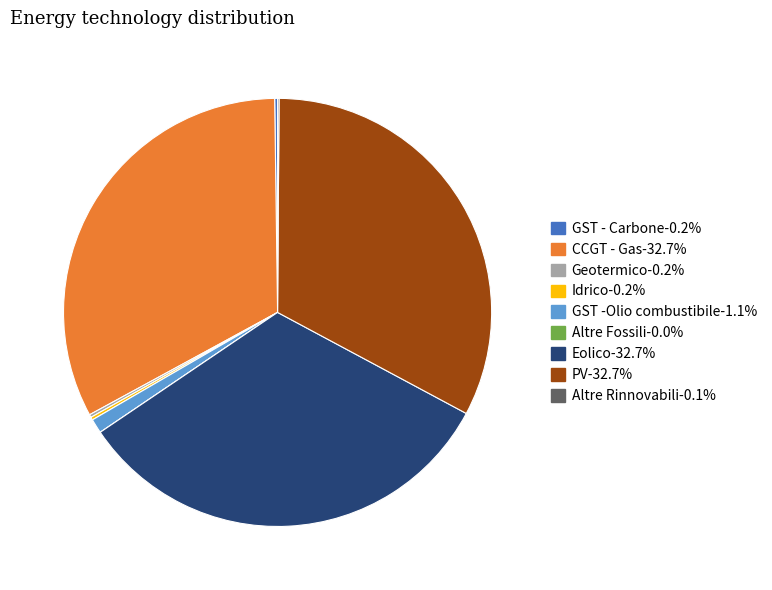

Is there any slice that represents more than half of the pie?

No